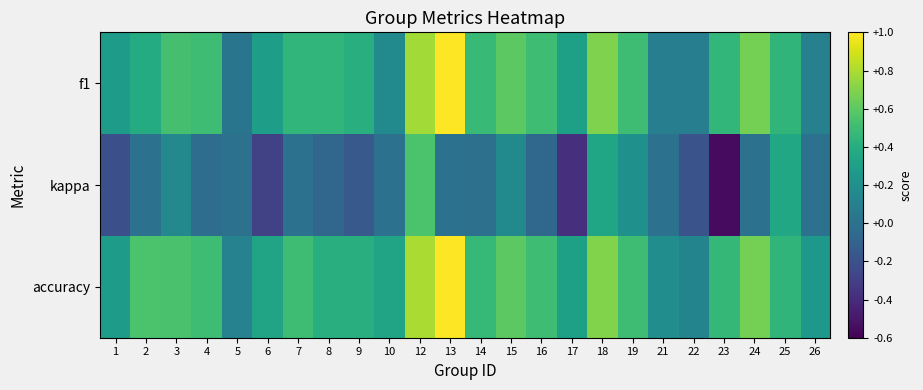

Which series has the largest total across all categories?

accuracy